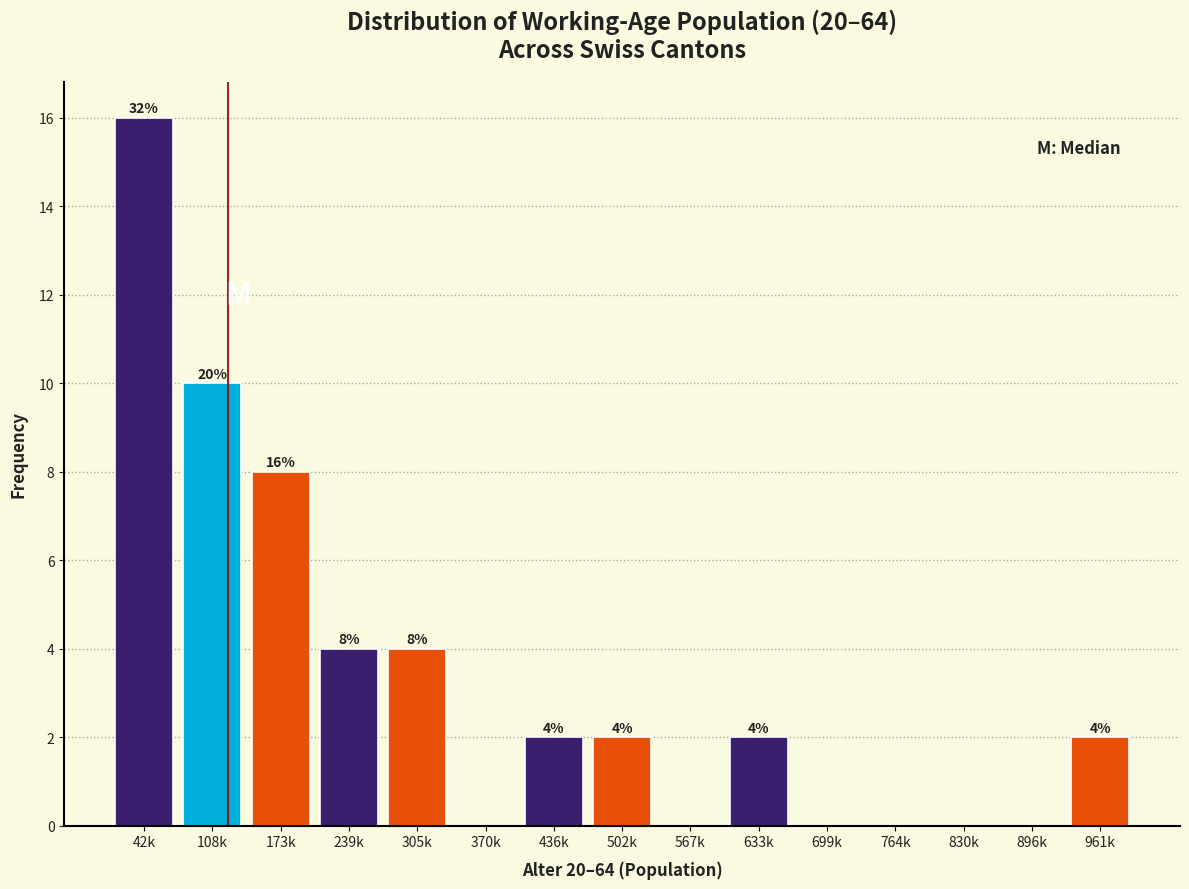

Reading left to right, extract all data points from this chart.

42k=16	108k=10	173k=8	239k=4	305k=4	370k=0	436k=2	502k=2	567k=0	633k=2	699k=0	764k=0	830k=0	896k=0	961k=2